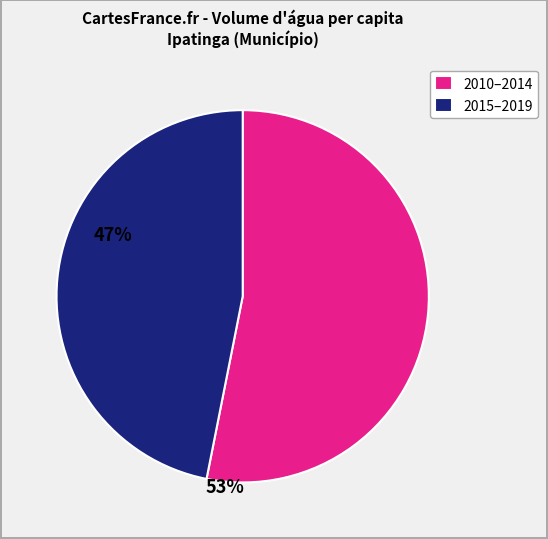

What is the ratio of the value at 2010–2014 to the value at 2015–2019?

1.1